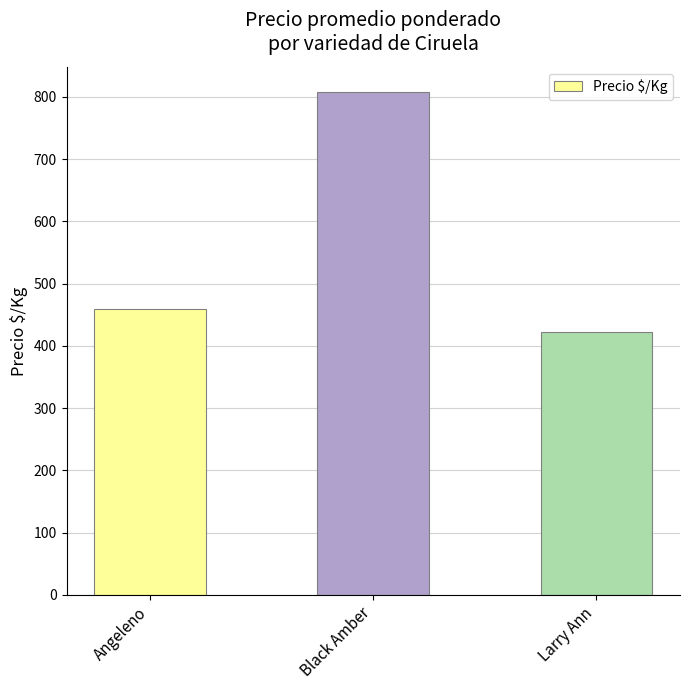

Are the bars grouped side by side (vs. stacked)?

No